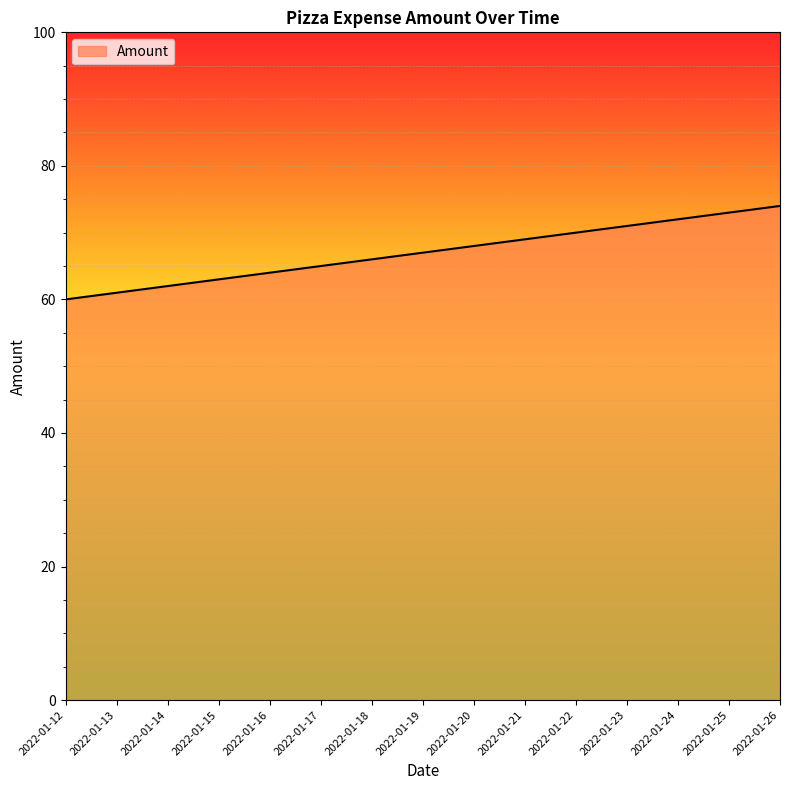

At which category does the chart reach its minimum across all series?

2022-01-12